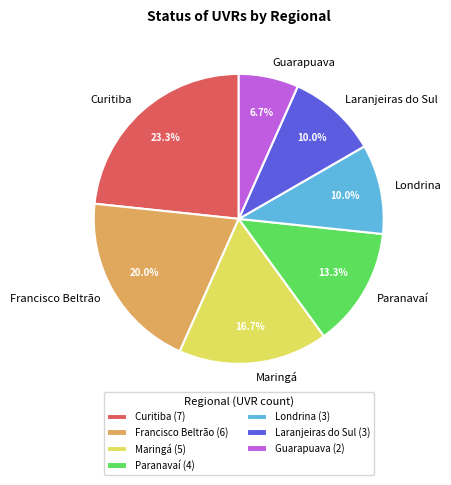

How many segments does this pie chart have?

7